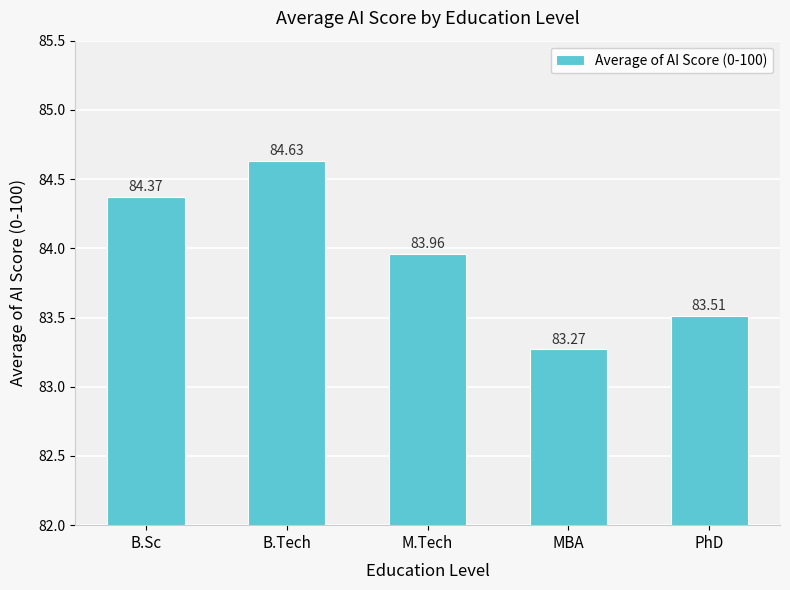

Approximately how many times larger is the value at M.Tech compared to PhD?

1.0